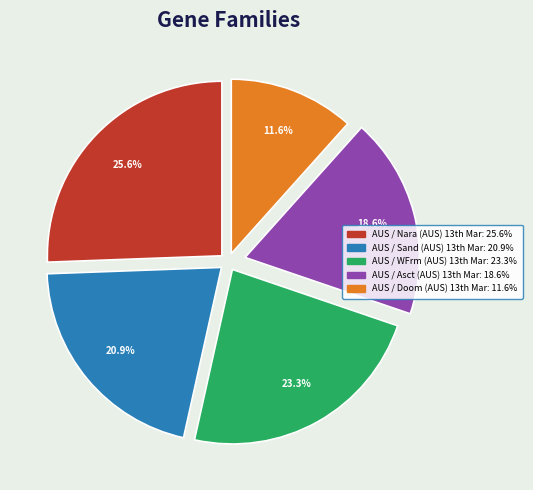

Which category has the smallest portion of the pie?

AUS / Doom (AUS) 13th Mar